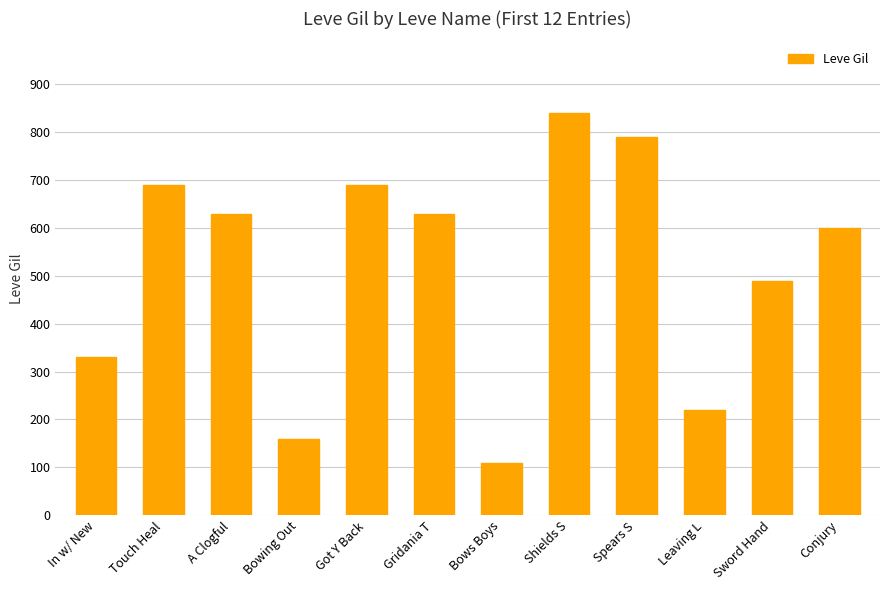

Which has a higher value, In w/ New or Gridania T?

Gridania T